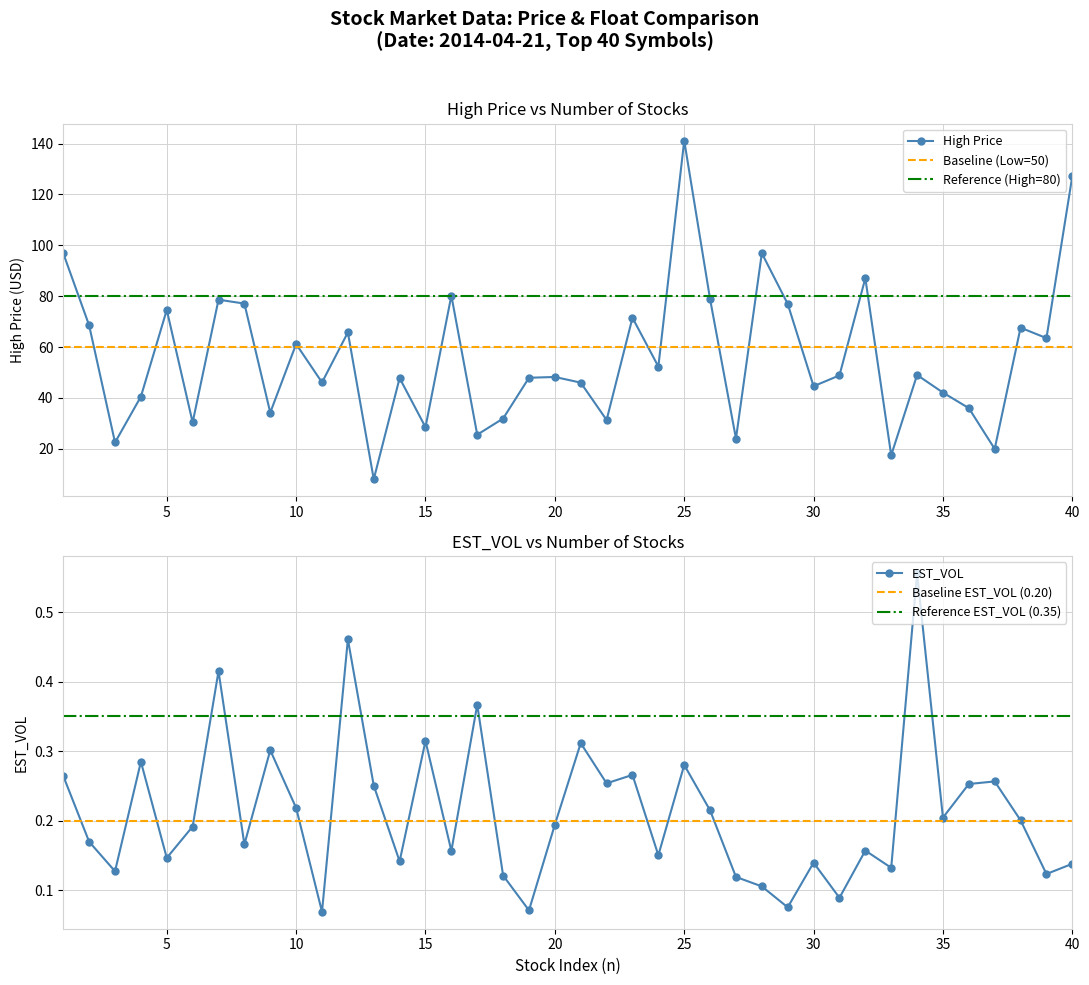

At which label does High Price reach its peak?

25